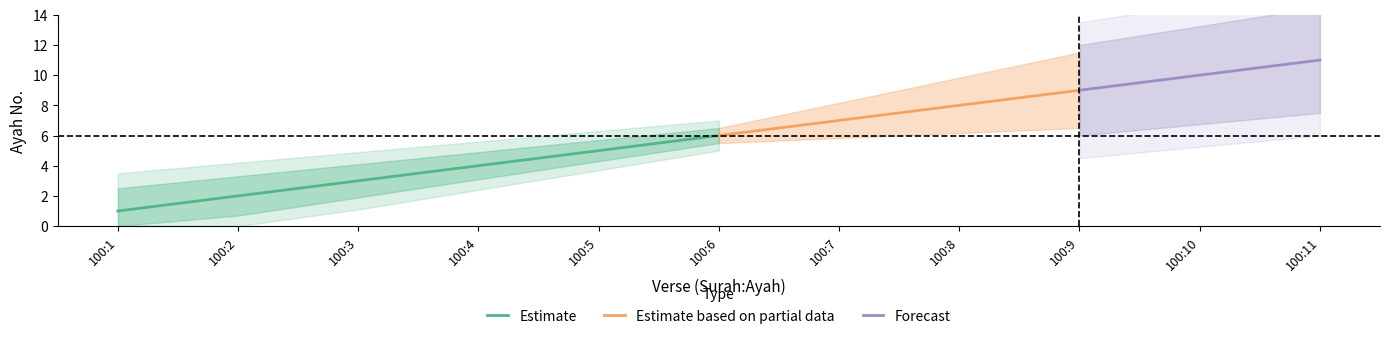

The Estimate series shows 6 at 100:6. True or false?

True